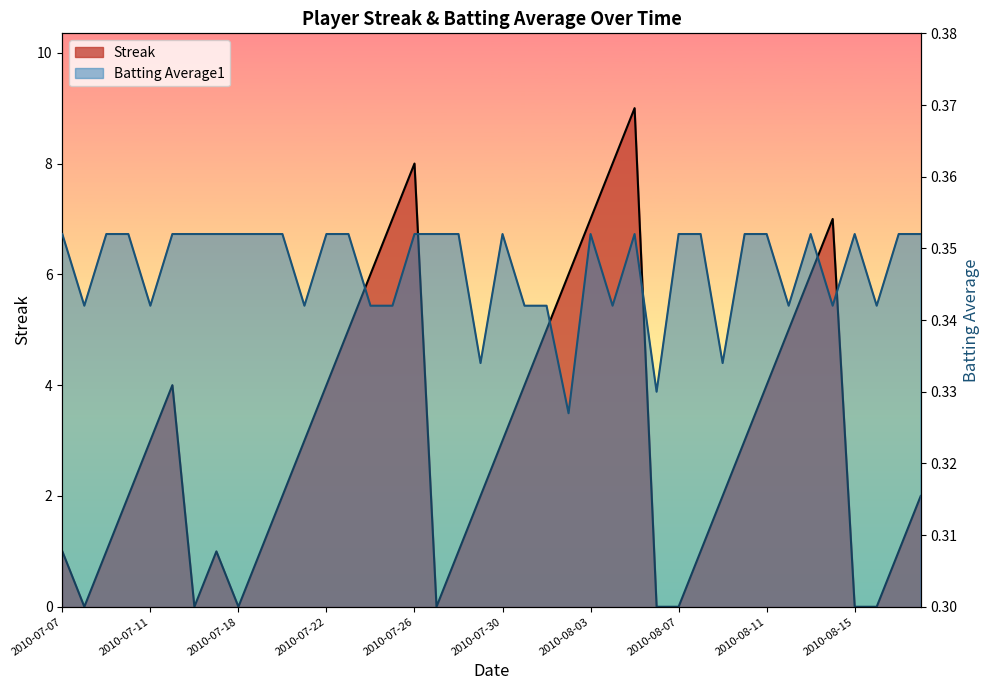

How many series are shown in this chart?

2